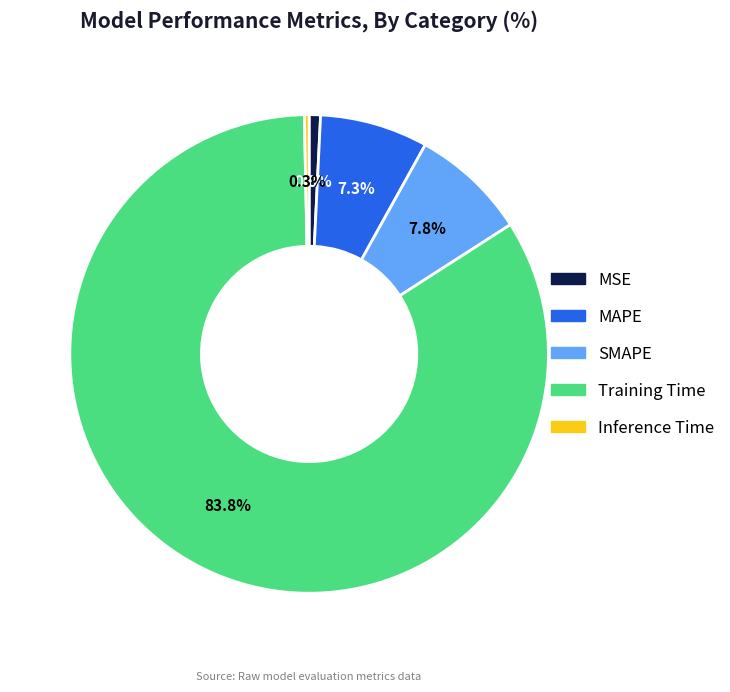

What is the majority slice?

Training Time